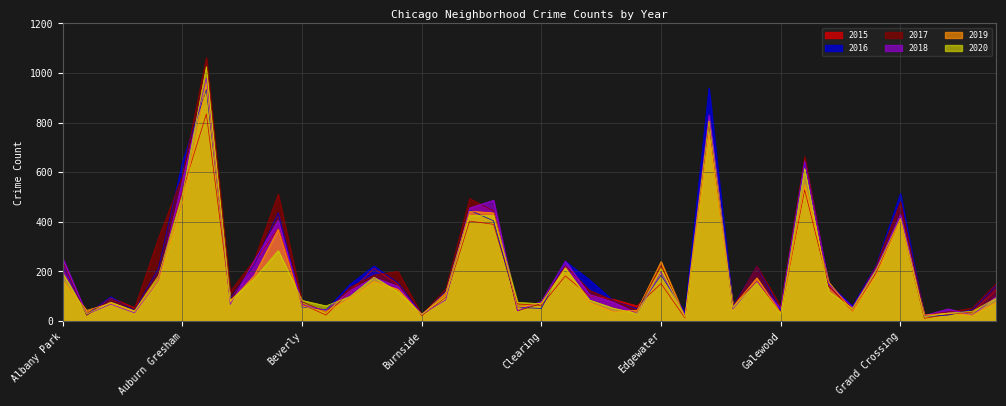

Reading right to left, transcribe all the data shown in this chart.

2015: Hermosa=124	Hegewisch=36	Greektown=27	Grant Park=11	Grand Crossing=412	Grand Boulevard=198	Gold Coast=40	Garfield Ridge=143	Garfield Park=529	Galewood=34	Gage Park=157	Fuller Park=67	Englewood=811	Edison Park=12	Edgewater=151	East Village=61	East Side=88	Dunning=102	Douglas=182	Clearing=63	Chinatown=69	Chicago Lawn=390	Chatham=403	Calumet Heights=96	Burnside=22	Bucktown=148	Brighton Park=212	Bridgeport=119	Boystown=24	Beverly=68	Belmont Cragin=373	Avondale=235	Avalon Park=85	Austin=835	Auburn Gresham=523	Ashburn=180	Armour Square=54	Archer Heights=94	Andersonville=27	Albany Park=221
2016: Hermosa=143	Hegewisch=46	Greektown=24	Grant Park=18	Grand Crossing=514	Grand Boulevard=228	Gold Coast=60	Garfield Ridge=150	Garfield Park=642	Galewood=42	Gage Park=221	Fuller Park=60	Englewood=939	Edison Park=35	Edgewater=185	East Village=49	East Side=82	Dunning=167	Douglas=241	Clearing=51	Chinatown=55	Chicago Lawn=404	Chatham=447	Calumet Heights=119	Burnside=26	Bucktown=155	Brighton Park=222	Bridgeport=148	Boystown=45	Beverly=57	Belmont Cragin=437	Avondale=227	Avalon Park=92	Austin=935	Auburn Gresham=641	Ashburn=214	Armour Square=42	Archer Heights=98	Andersonville=25	Albany Park=223
2017: Hermosa=151	Hegewisch=52	Greektown=37	Grant Park=24	Grand Crossing=481	Grand Boulevard=225	Gold Coast=51	Garfield Ridge=139	Garfield Park=663	Galewood=59	Gage Park=222	Fuller Park=55	Englewood=800	Edison Park=18	Edgewater=224	East Village=44	East Side=83	Dunning=124	Douglas=224	Clearing=71	Chinatown=41	Chicago Lawn=444	Chatham=494	Calumet Heights=128	Burnside=26	Bucktown=200	Brighton Park=185	Bridgeport=136	Boystown=36	Beverly=78	Belmont Cragin=512	Avondale=246	Avalon Park=120	Austin=1062	Auburn Gresham=586	Ashburn=335	Armour Square=53	Archer Heights=87	Andersonville=23	Albany Park=239
2018: Hermosa=98	Hegewisch=24	Greektown=49	Grant Park=22	Grand Crossing=429	Grand Boulevard=215	Gold Coast=56	Garfield Ridge=148	Garfield Park=645	Galewood=51	Gage Park=159	Fuller Park=49	Englewood=831	Edison Park=24	Edgewater=198	East Village=30	East Side=76	Dunning=107	Douglas=242	Clearing=79	Chinatown=42	Chicago Lawn=487	Chatham=456	Calumet Heights=85	Burnside=27	Bucktown=140	Brighton Park=175	Bridgeport=122	Boystown=43	Beverly=66	Belmont Cragin=406	Avondale=243	Avalon Park=67	Austin=981	Auburn Gresham=565	Ashburn=164	Armour Square=33	Archer Heights=68	Andersonville=27	Albany Park=253
2019: Hermosa=75	Hegewisch=24	Greektown=32	Grant Park=24	Grand Crossing=406	Grand Boulevard=189	Gold Coast=40	Garfield Ridge=157	Garfield Park=550	Galewood=32	Gage Park=174	Fuller Park=57	Englewood=750	Edison Park=16	Edgewater=240	East Village=44	East Side=37	Dunning=76	Douglas=215	Clearing=73	Chinatown=54	Chicago Lawn=436	Chatham=443	Calumet Heights=114	Burnside=26	Bucktown=128	Brighton Park=160	Bridgeport=92	Boystown=38	Beverly=61	Belmont Cragin=370	Avondale=184	Avalon Park=78	Austin=956	Auburn Gresham=475	Ashburn=165	Armour Square=39	Archer Heights=72	Andersonville=43	Albany Park=163
2020: Hermosa=92	Hegewisch=39	Greektown=32	Grant Park=17	Grand Crossing=414	Grand Boulevard=208	Gold Coast=51	Garfield Ridge=119	Garfield Park=615	Galewood=28	Gage Park=155	Fuller Park=55	Englewood=807	Edison Park=16	Edgewater=211	East Village=30	East Side=52	Dunning=85	Douglas=212	Clearing=70	Chinatown=75	Chicago Lawn=425	Chatham=426	Calumet Heights=100	Burnside=27	Bucktown=118	Brighton Park=177	Bridgeport=99	Boystown=61	Beverly=83	Belmont Cragin=284	Avondale=171	Avalon Park=83	Austin=1026	Auburn Gresham=509	Ashburn=183	Armour Square=41	Archer Heights=76	Andersonville=28	Albany Park=192